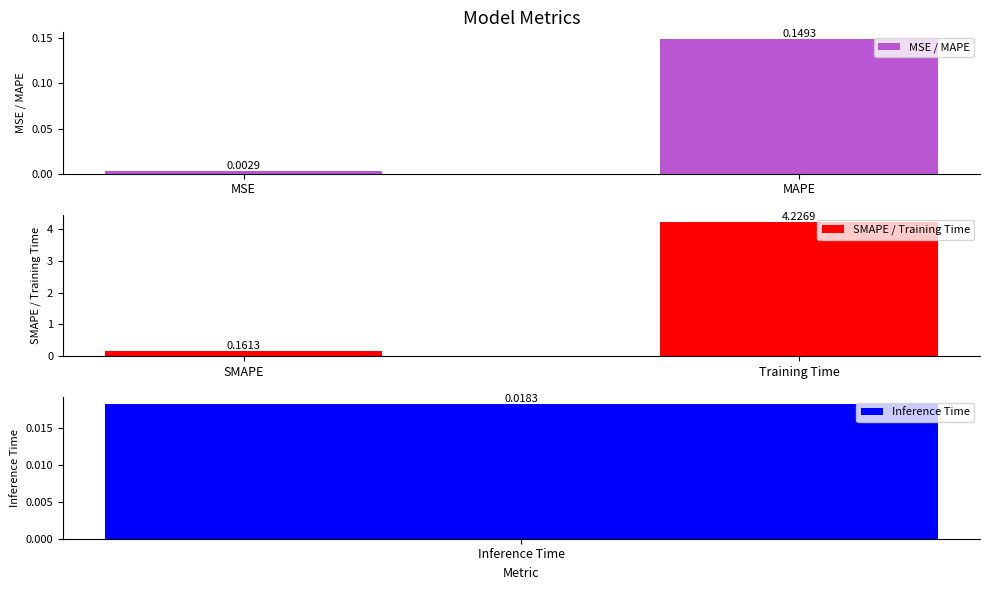

At which label does MSE / MAPE reach its minimum?

MSE